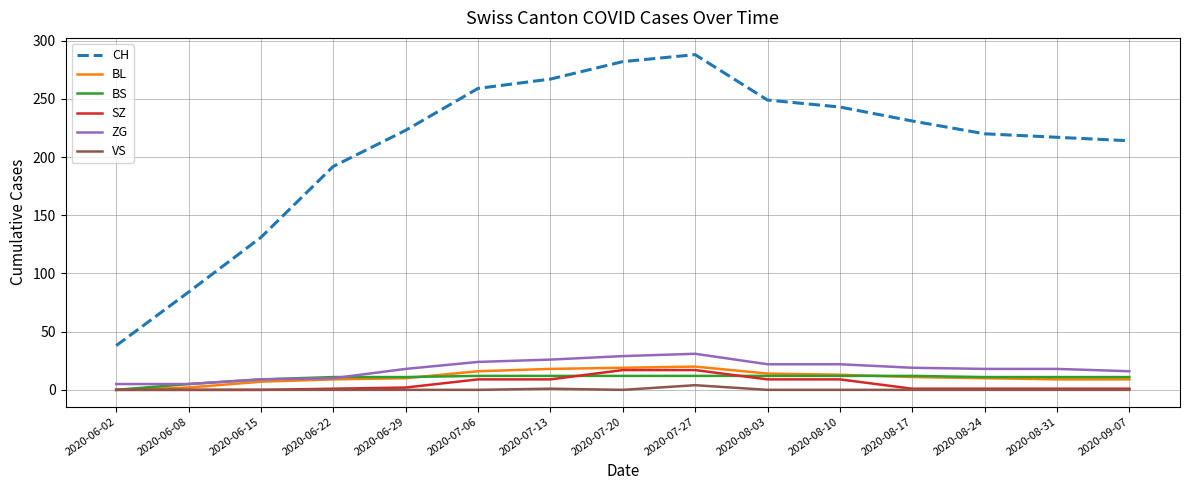

What is the average value of the ZG series?

18